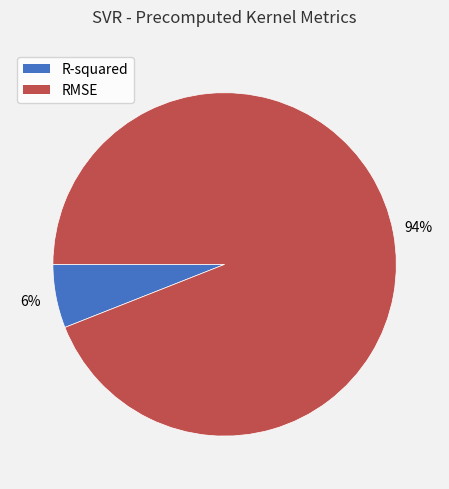

To the nearest percent, what portion does R-squared represent?

6%